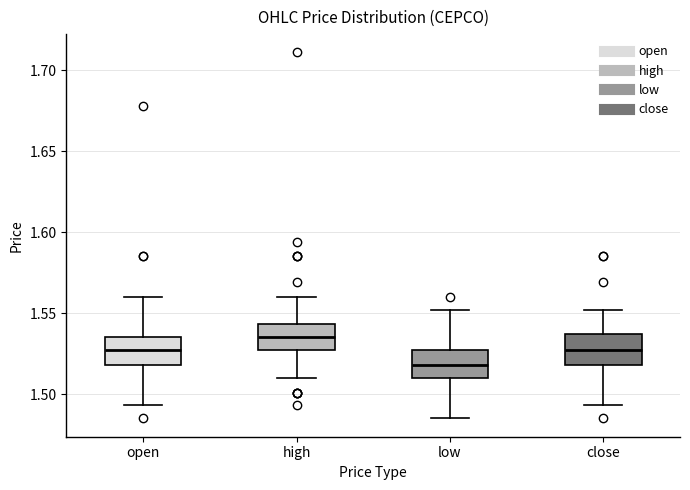

Where is the lower edge of the box for high on the y-axis? The values are not printed on the chart, so give them approximately, as read against the axis.

1.525